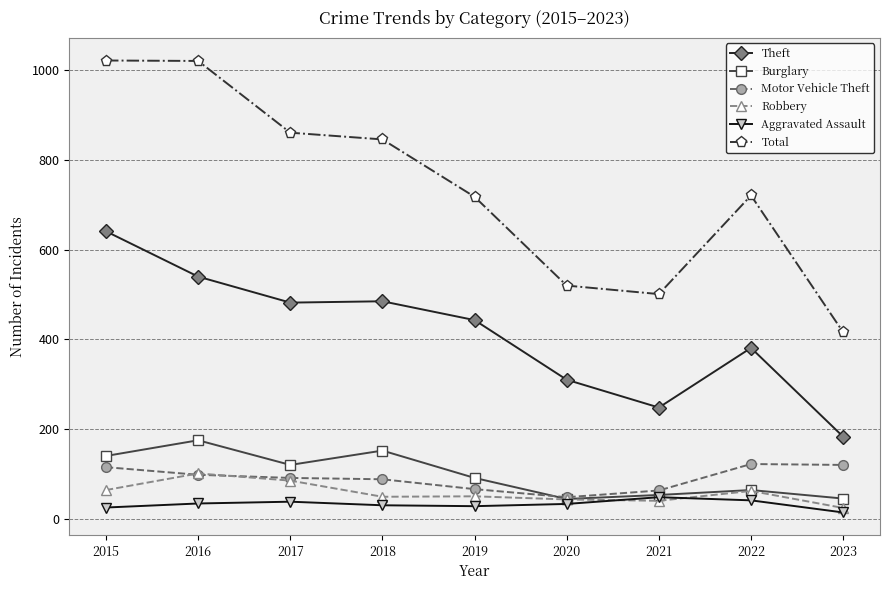

True or false: Theft and Aggravated Assault intersect in this chart.

False